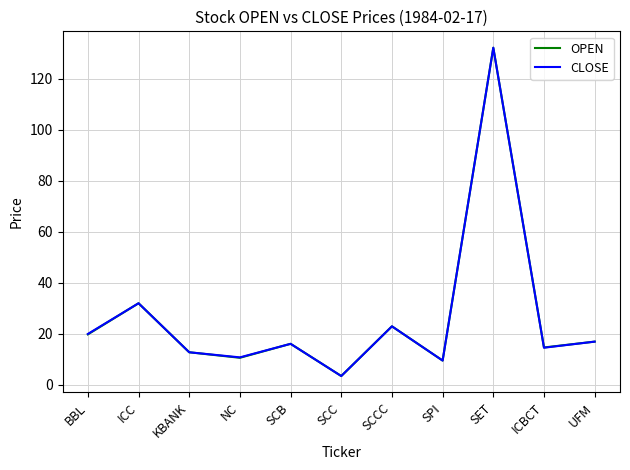

What is the highest value of the OPEN series?

132.2